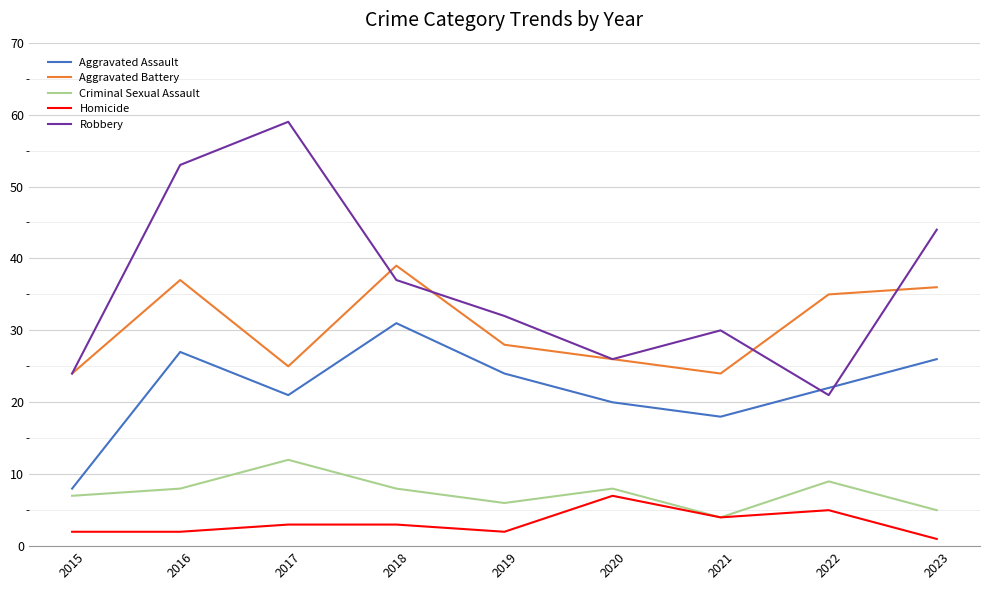

At how many categories does at least one series exceed 36?

4